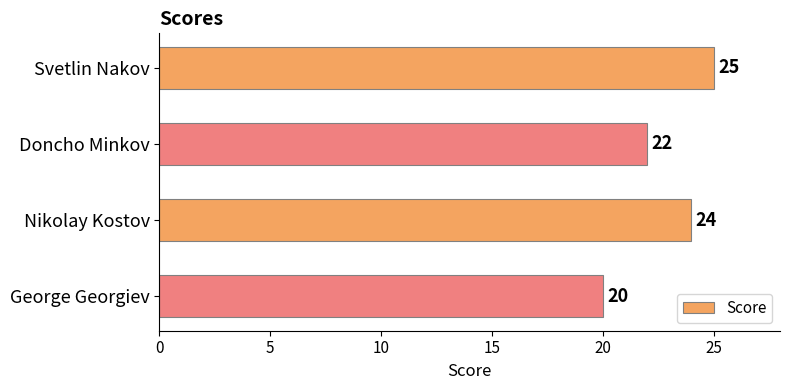

List the labels in order of value, largest first.

Svetlin Nakov, Nikolay Kostov, Doncho Minkov, George Georgiev